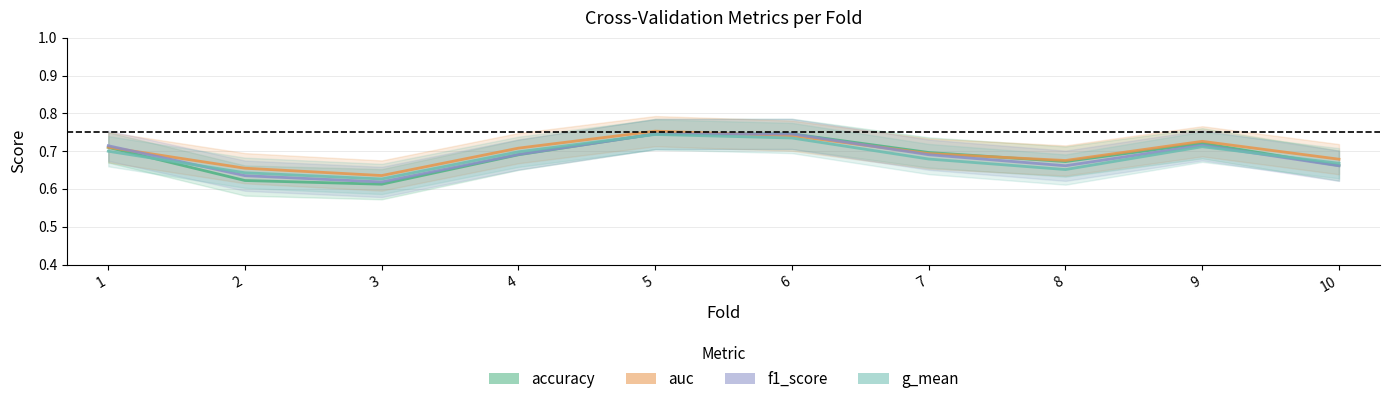

At which label is g_mean closest to 0?

3